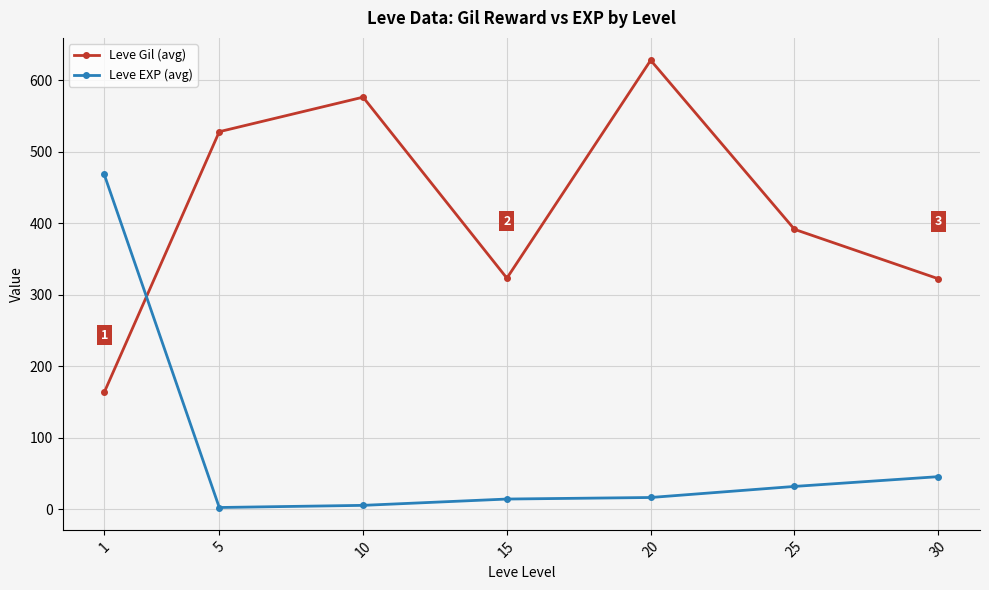

How many data points in Leve Gil (avg) are less than 391?

3